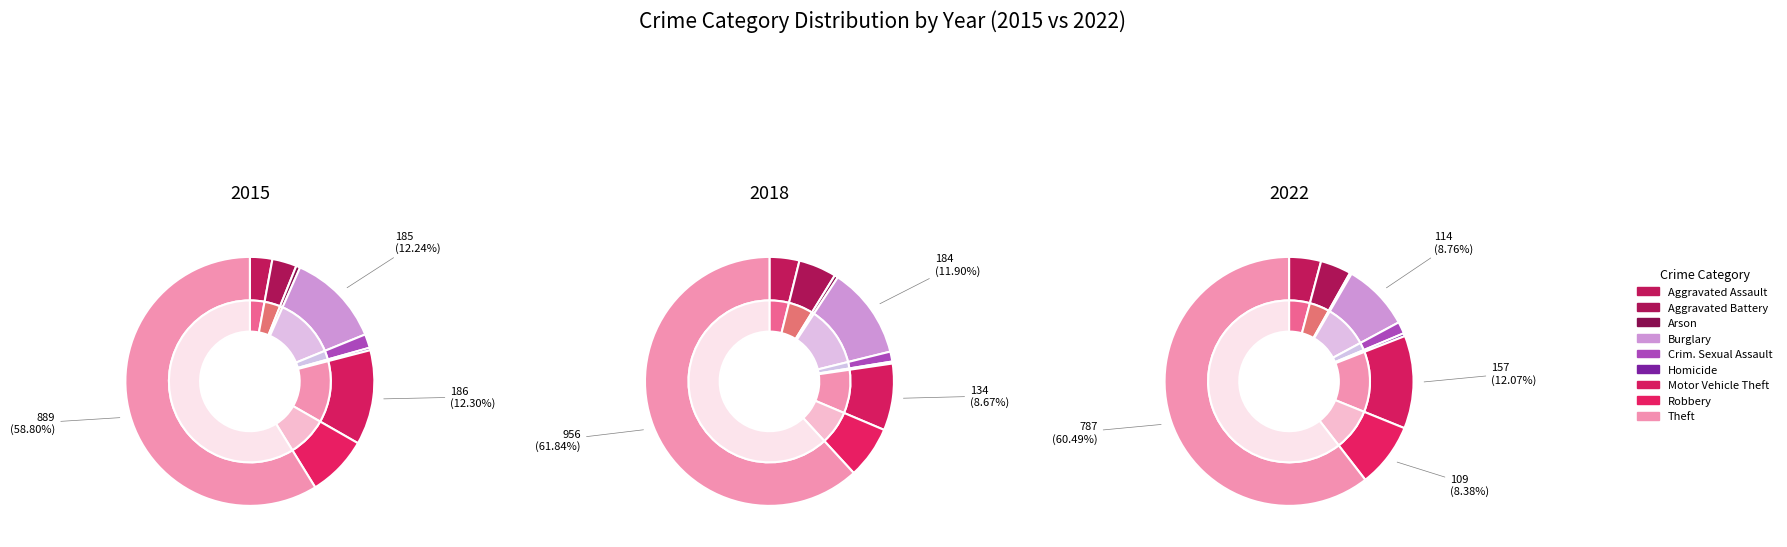

What is the change in value from Aggravated Assault to Burglary?

+141